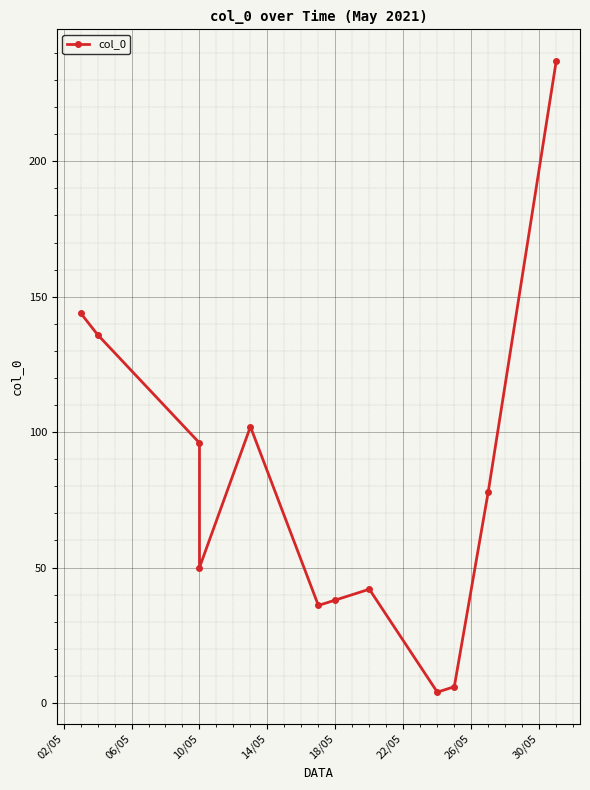

What is the average value?

81